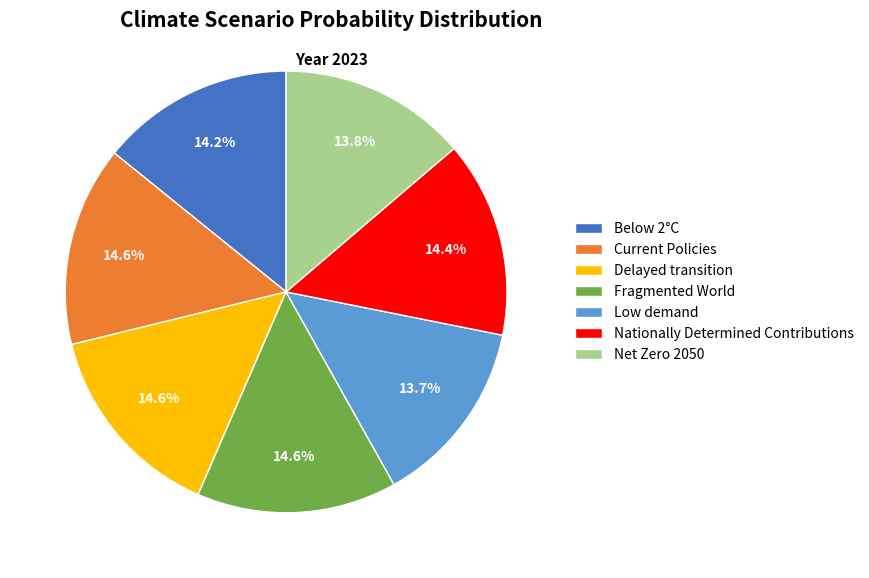

Does Below 2°C represent more than half of the total?

No